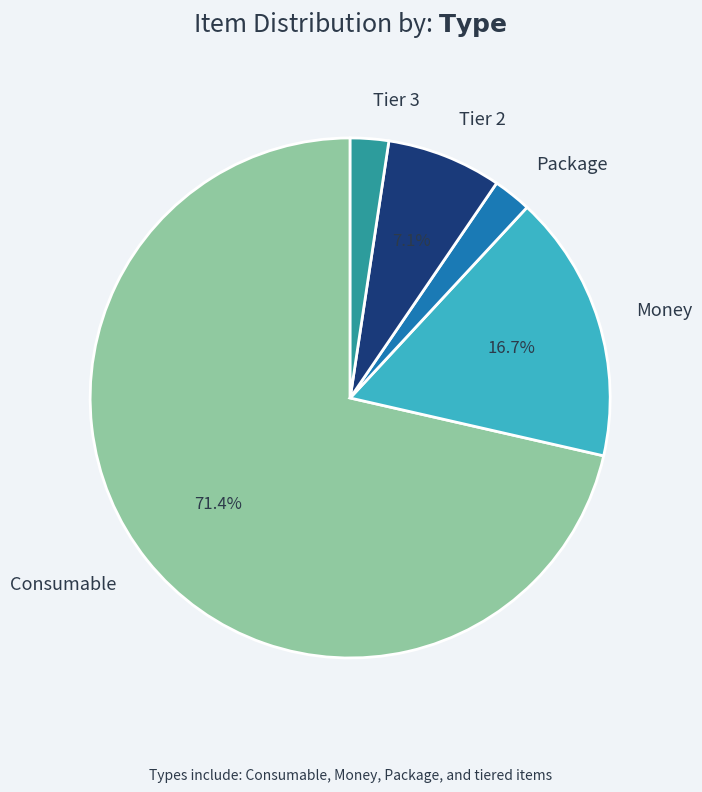

Does any single category account for the majority?

Yes